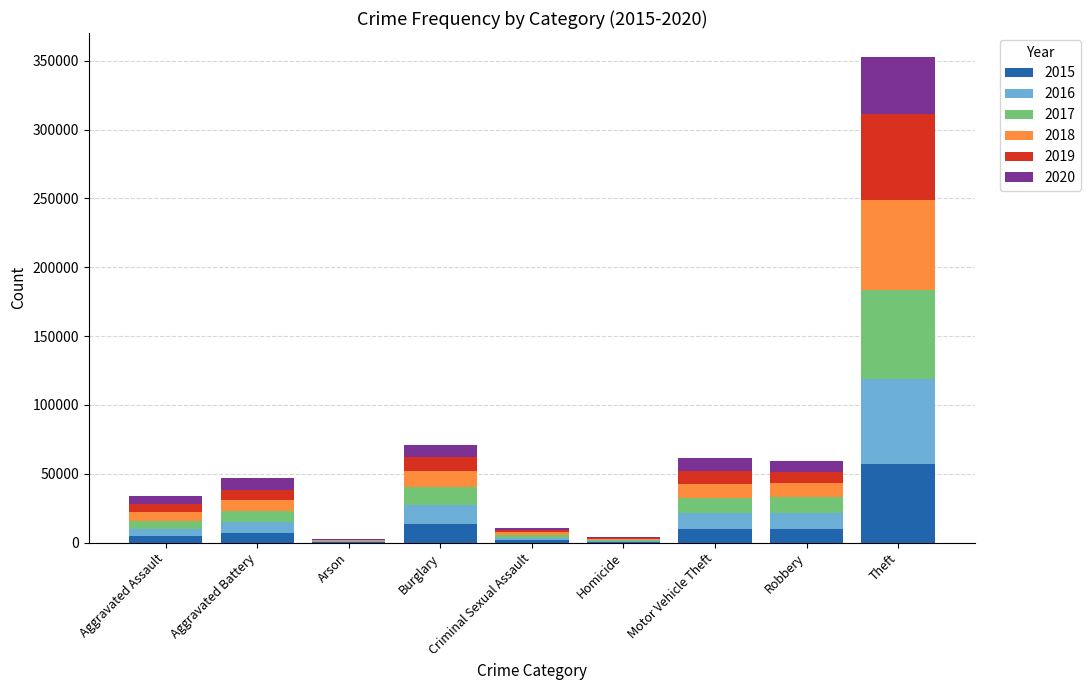

At which category is the sum across all series the highest?

Theft